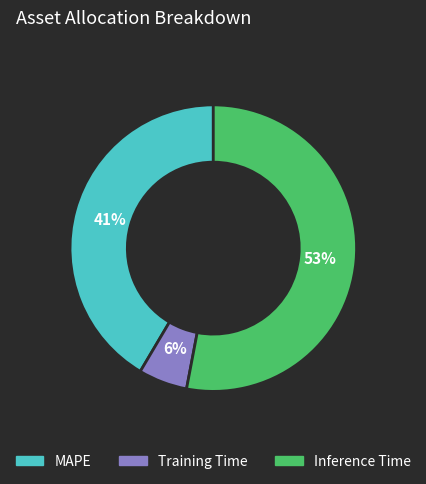

To the nearest percent, what portion does Training Time represent?

6%